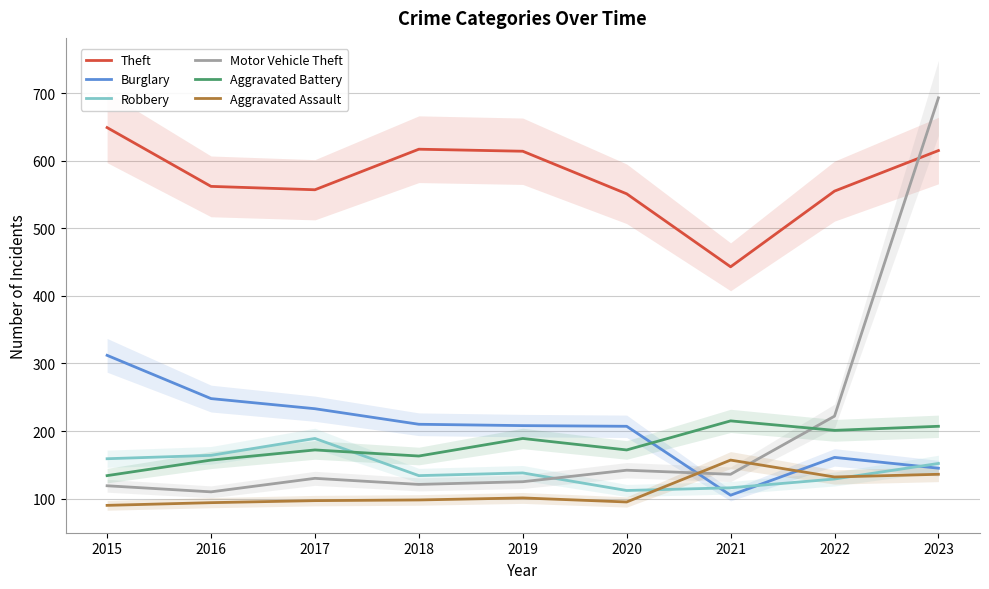

Where is Burglary nearest to the value 208?

2019